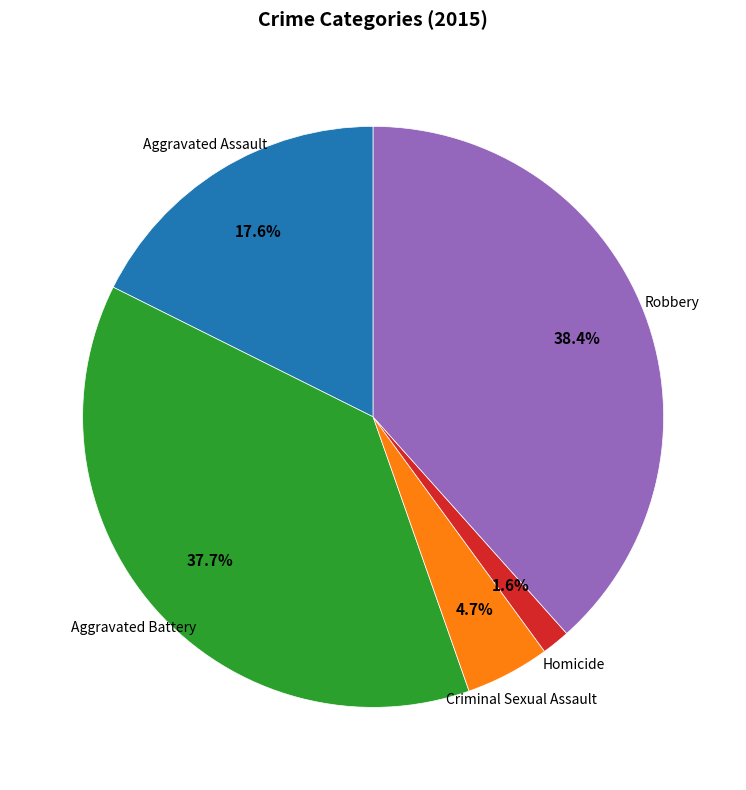

Between Aggravated Battery and Homicide, which is larger?

Aggravated Battery